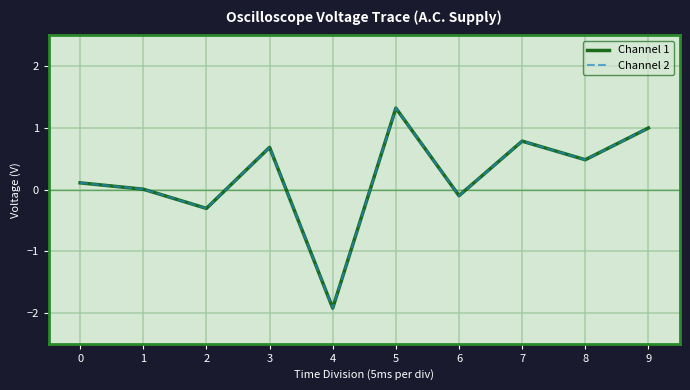

Is this an area chart (filled region under the line)?

No